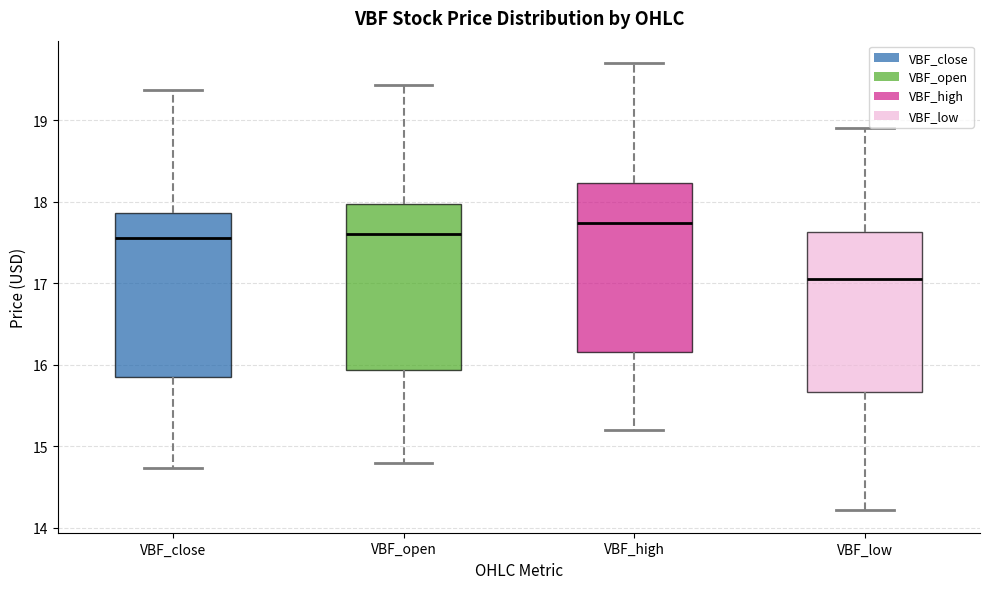

Where does the lower whisker of the box for VBF_open end on the y-axis? The values are not printed on the chart, so give them approximately, as read against the axis.

14.8